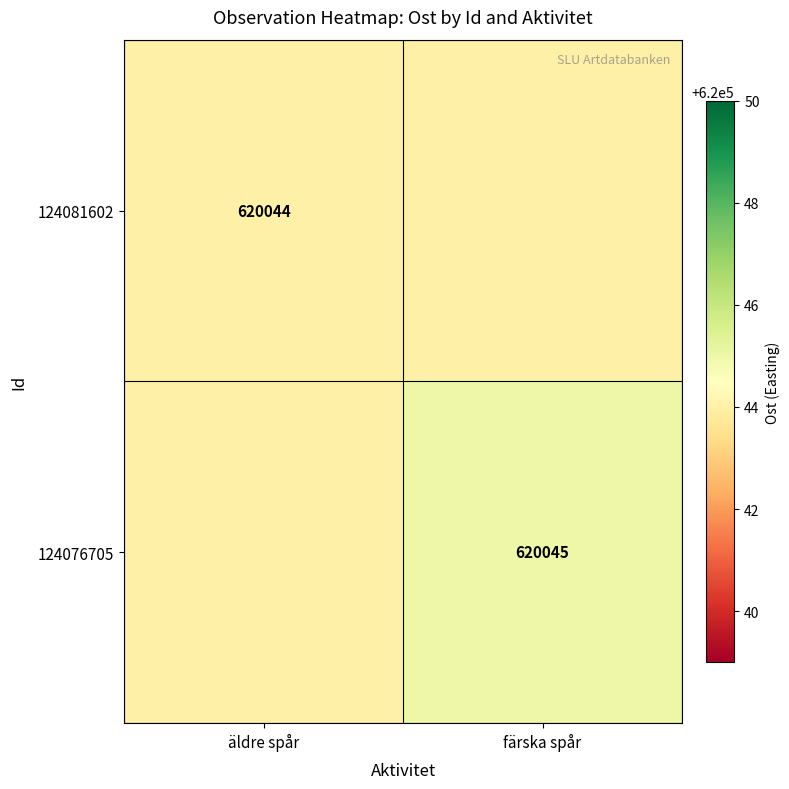

Is it true that 124076705 equals 620045 at färska spår?

True